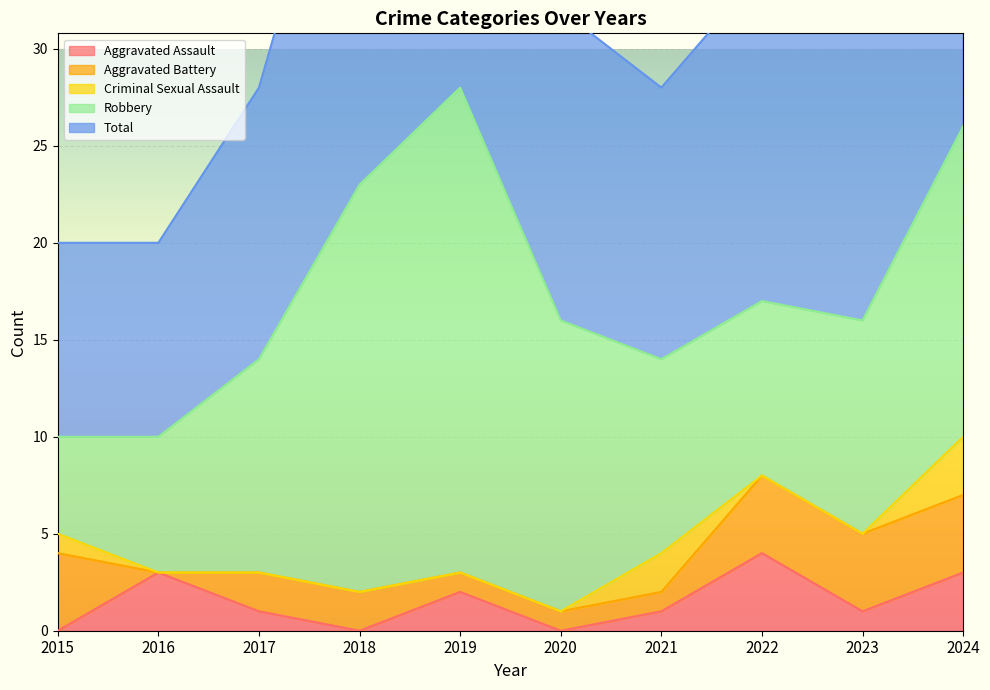

The Robbery series shows 4 at 2016. True or false?

False